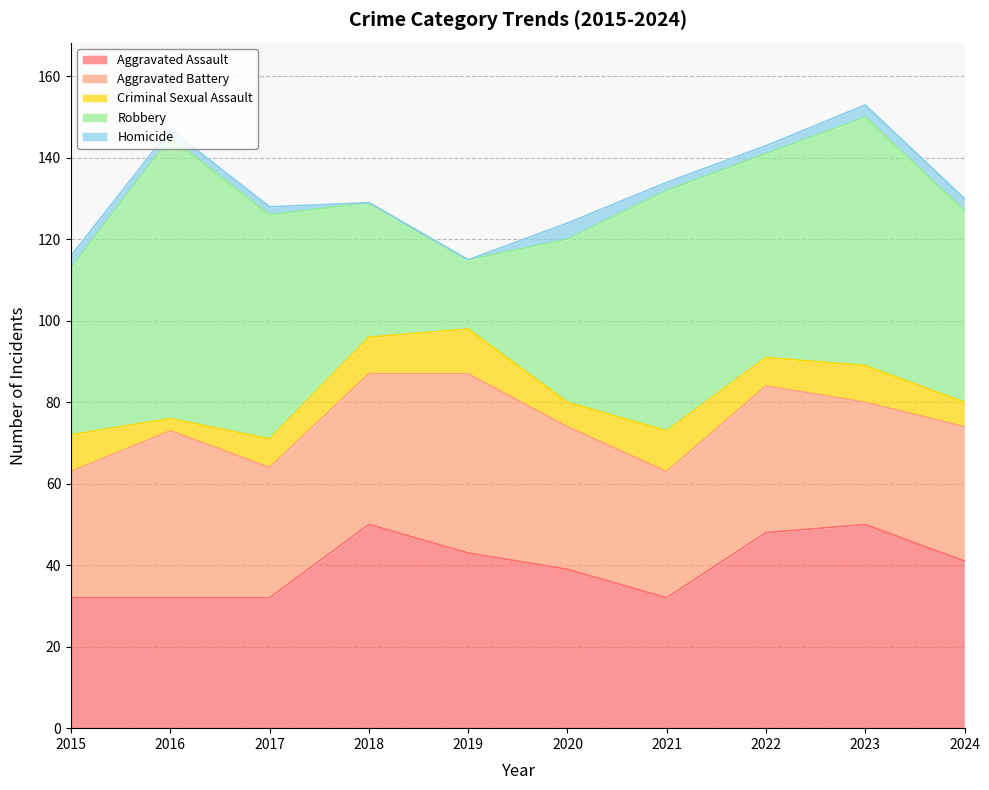

At which label does Aggravated Battery reach its minimum?

2023